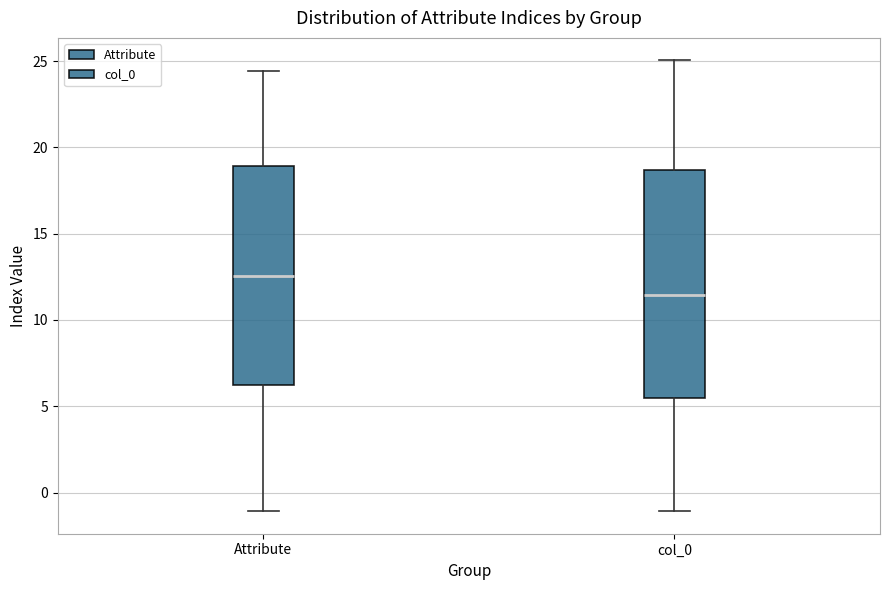

Reading left to right, transcribe this box plot: for each box, give where its median line is, the range the box spans, and where its two whiskers end, as read against the y-axis. The values are not printed on the chart, so give them approximately, as read against the axis.

Attribute: median 12.5, box 6.5 to 19.0, whiskers -1.0 to 24.5
col_0: median 11.5, box 5.5 to 18.5, whiskers -1.0 to 25.0